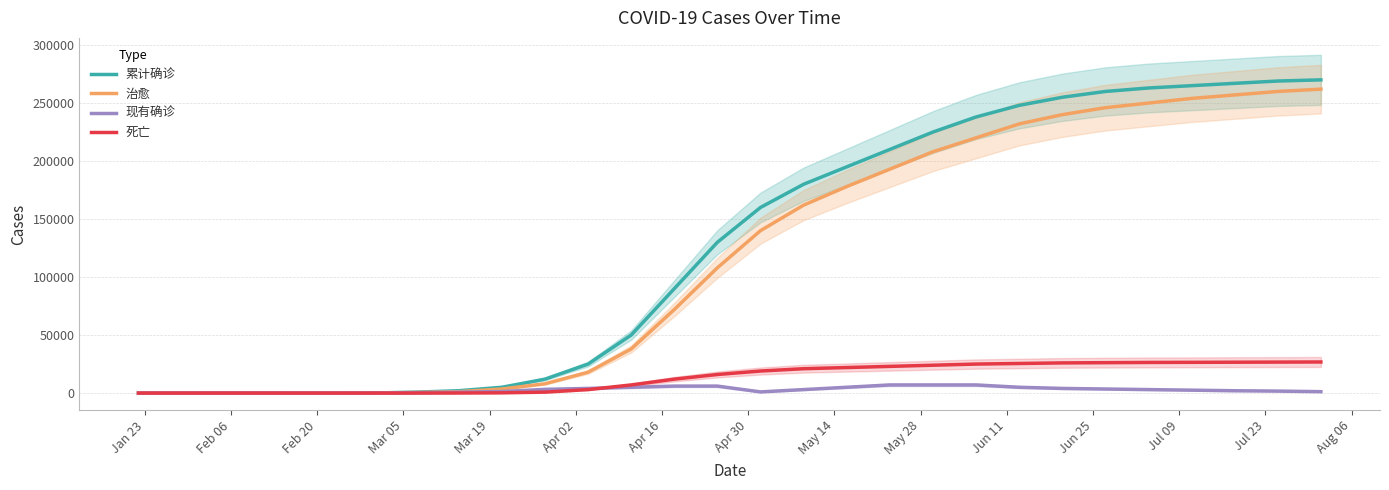

True or false: 死亡 has more than 0 points higher than both neighbors.

False